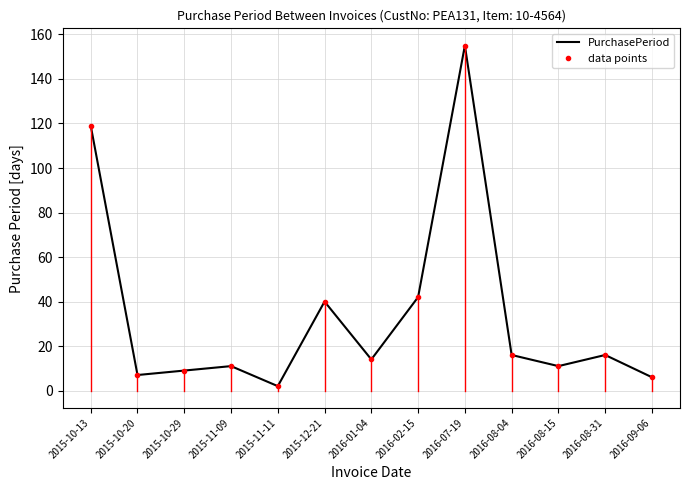

What is the value of the data points point at the 2nd from the left?

7